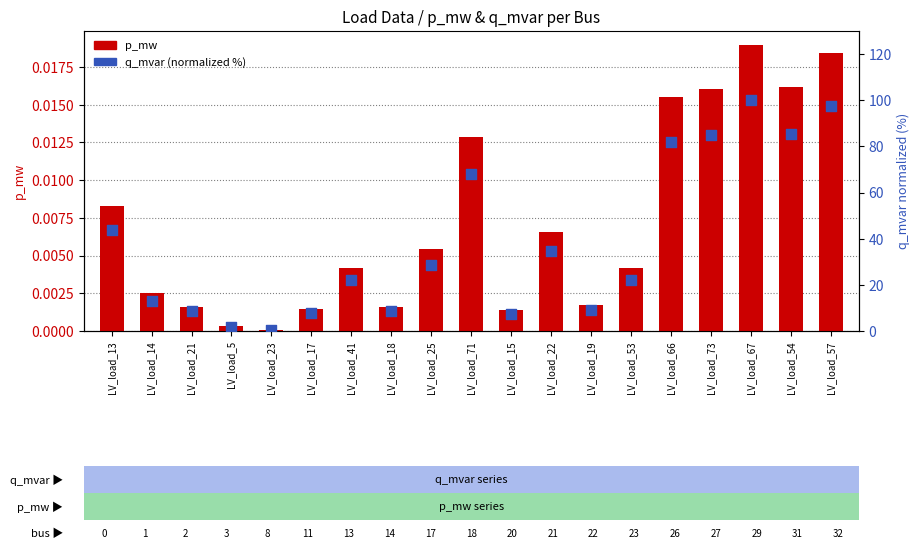

Which series contains the lowest Y value?

p_mw